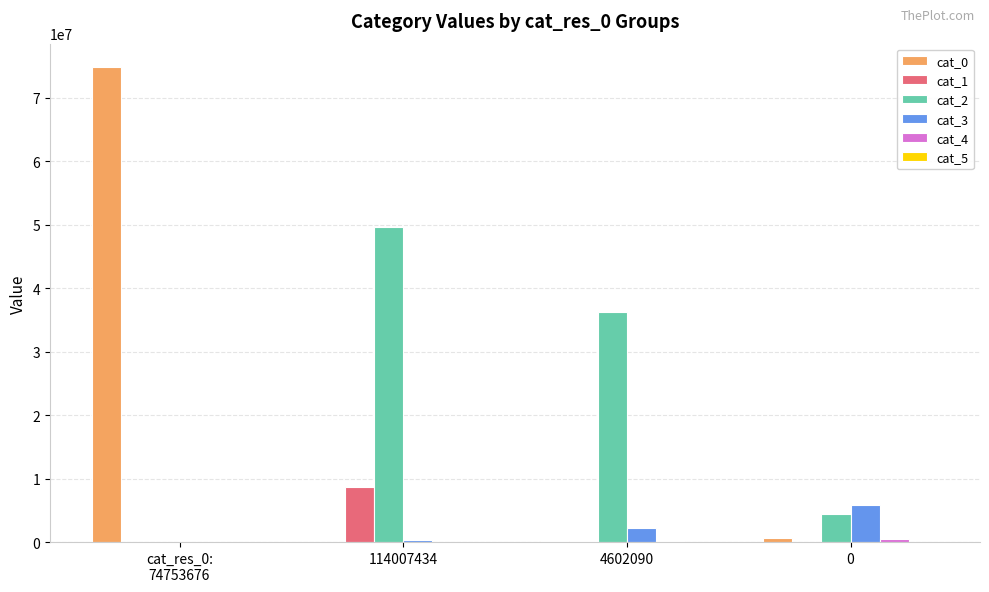

Are the bars grouped side by side (vs. stacked)?

Yes